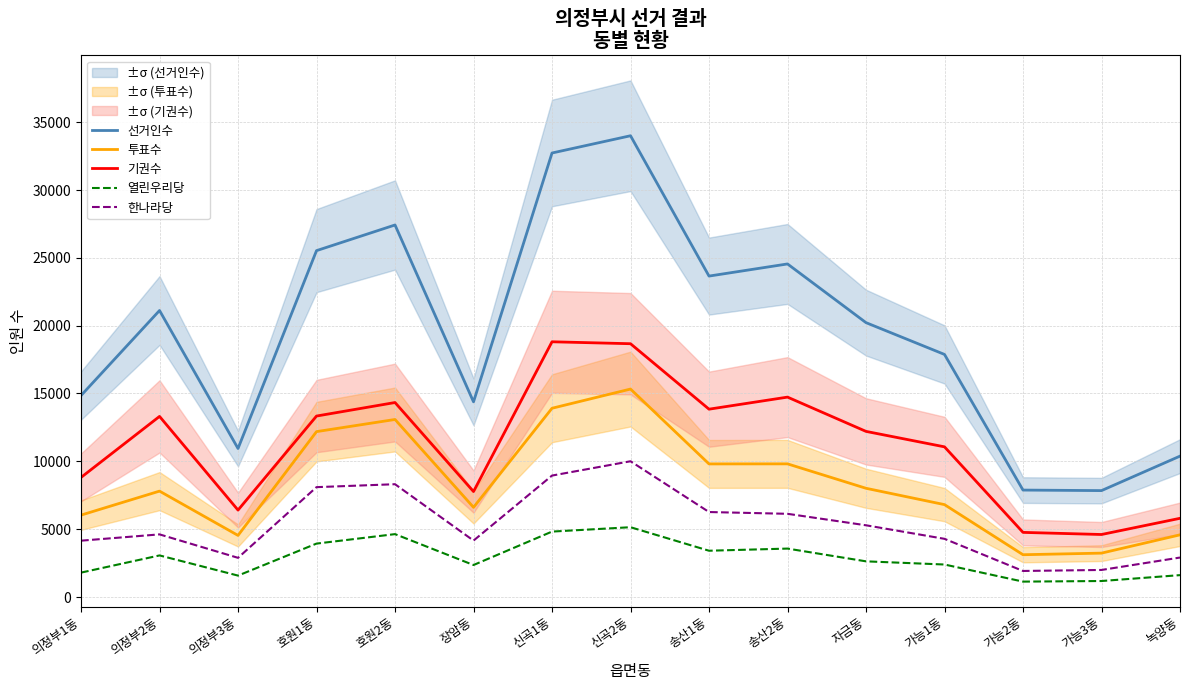

What is the label of the 2nd point from the left?

의정부2동